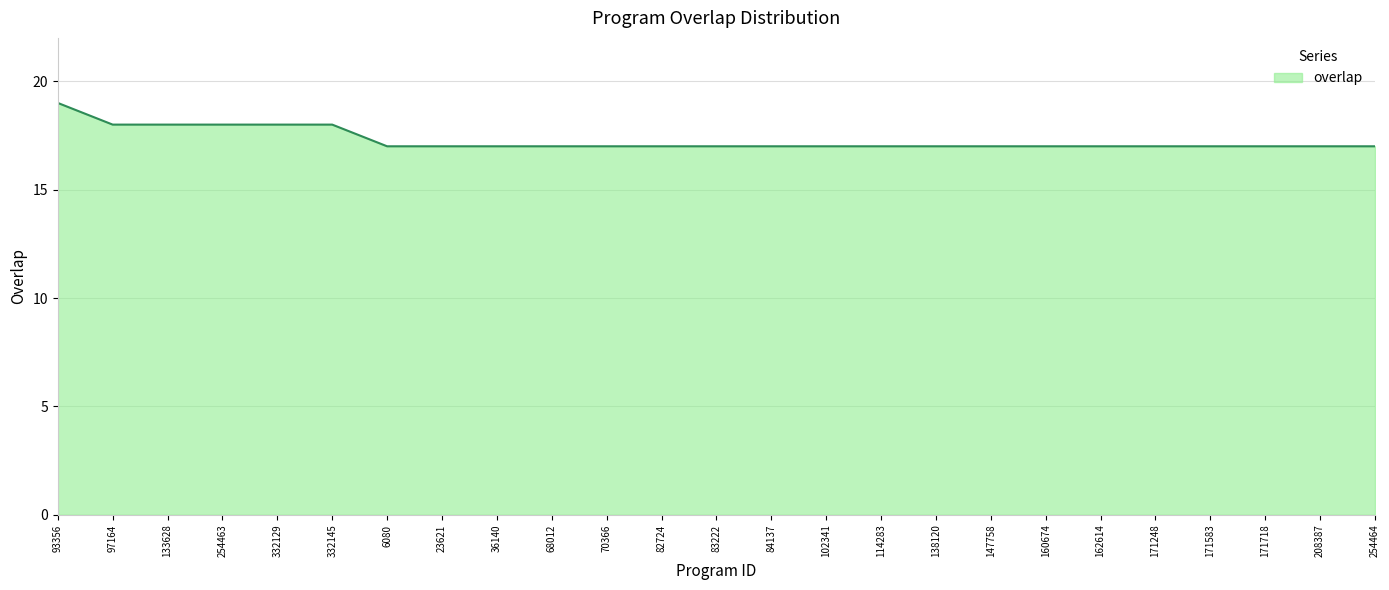

Reading right to left, what are all the values shown in this chart?

254464=17	208387=17	171718=17	171583=17	171248=17	162614=17	160674=17	147758=17	138120=17	114283=17	102341=17	84137=17	83222=17	82724=17	70366=17	68012=17	36140=17	23621=17	6080=17	332145=18	332129=18	254463=18	133628=18	97164=18	93356=19